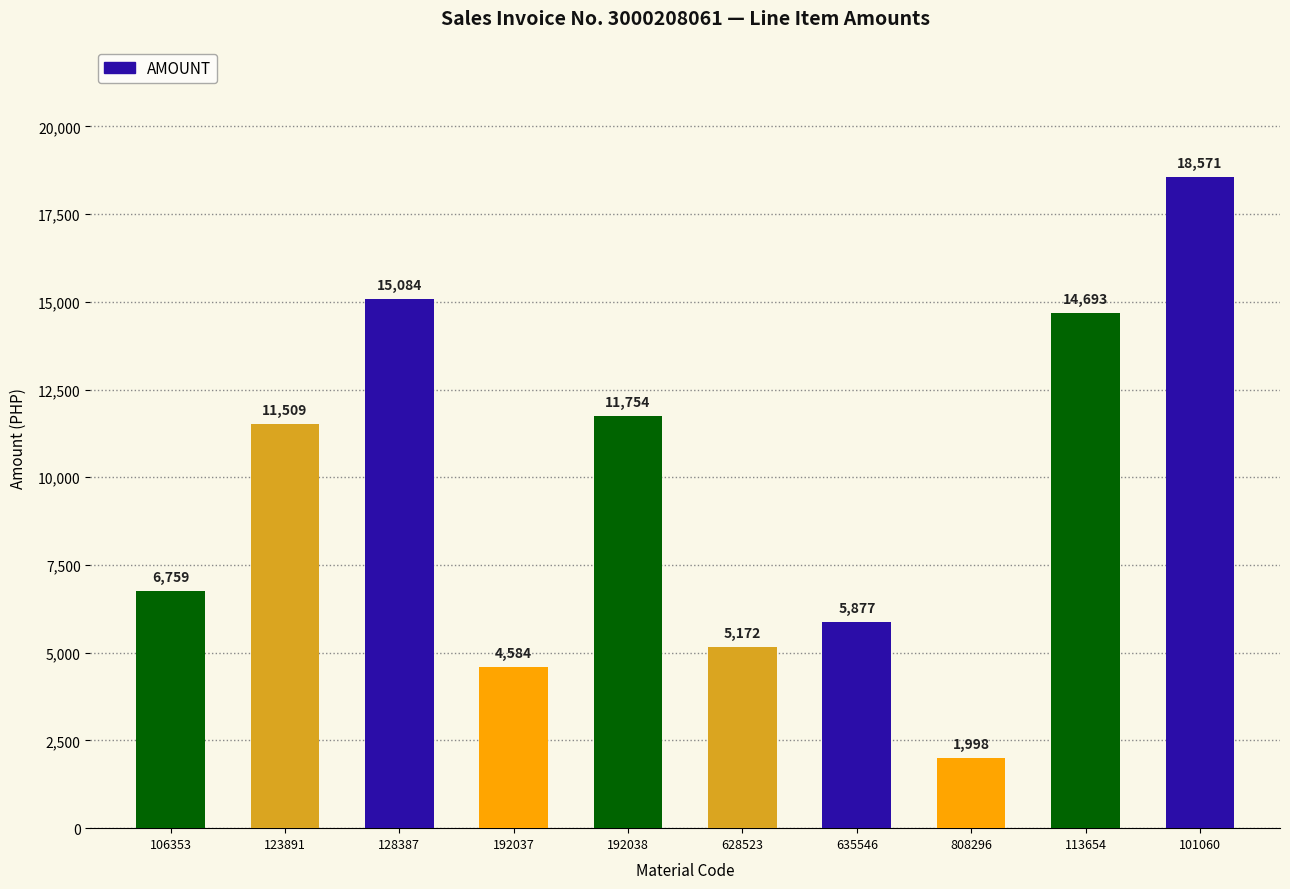

What is the change in value from 192038 to 808296?

-9755.9